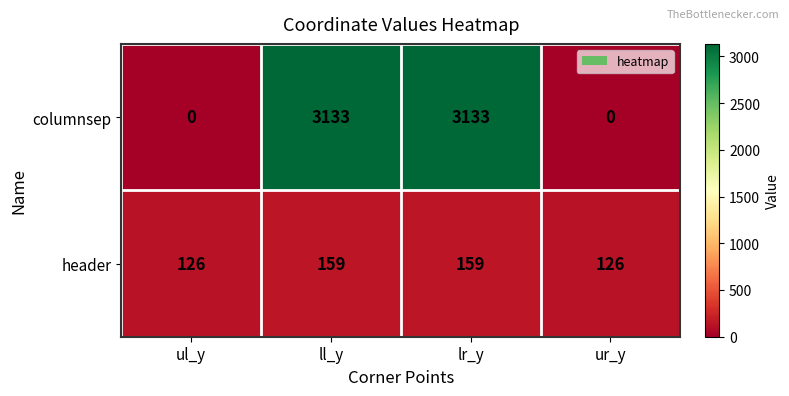

List the series in order of their peak value, lowest first.

header, columnsep